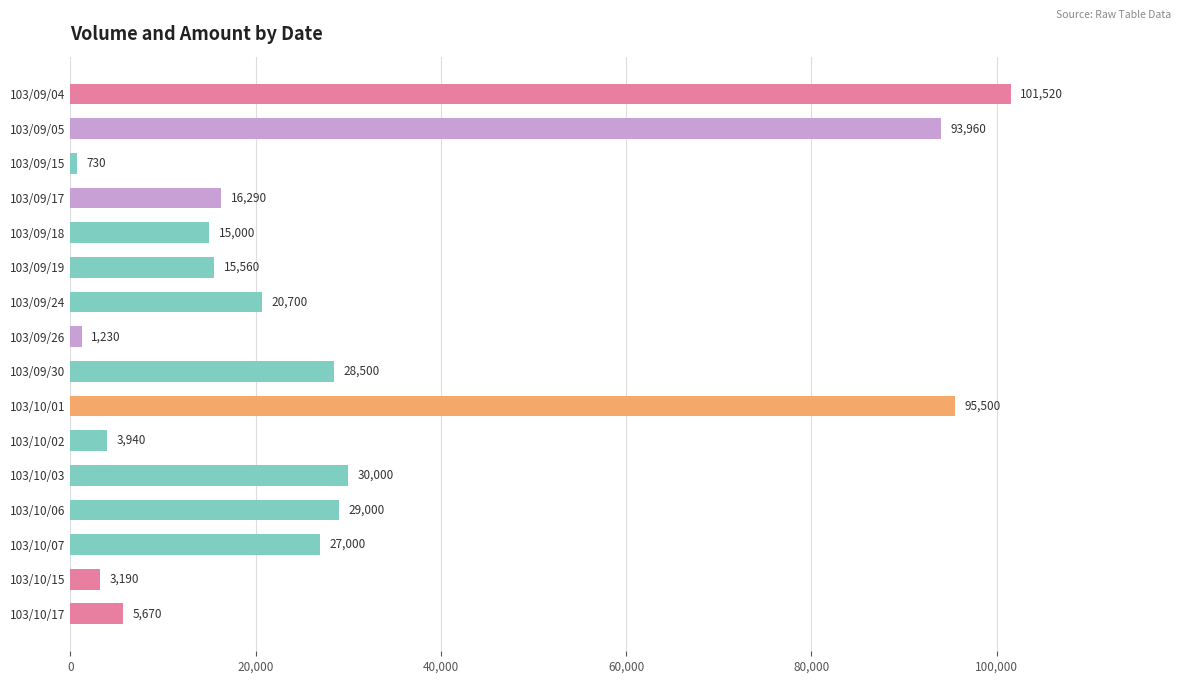

List the labels in order of value, largest first.

103/09/04, 103/10/01, 103/09/05, 103/10/03, 103/10/06, 103/09/30, 103/10/07, 103/09/24, 103/09/17, 103/09/19, 103/09/18, 103/10/17, 103/10/02, 103/10/15, 103/09/26, 103/09/15